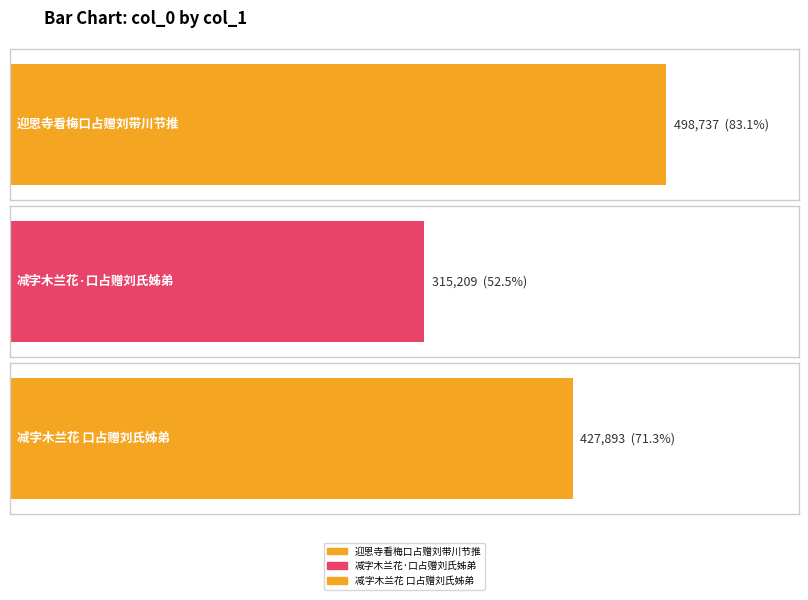

Are the bars grouped side by side (vs. stacked)?

No